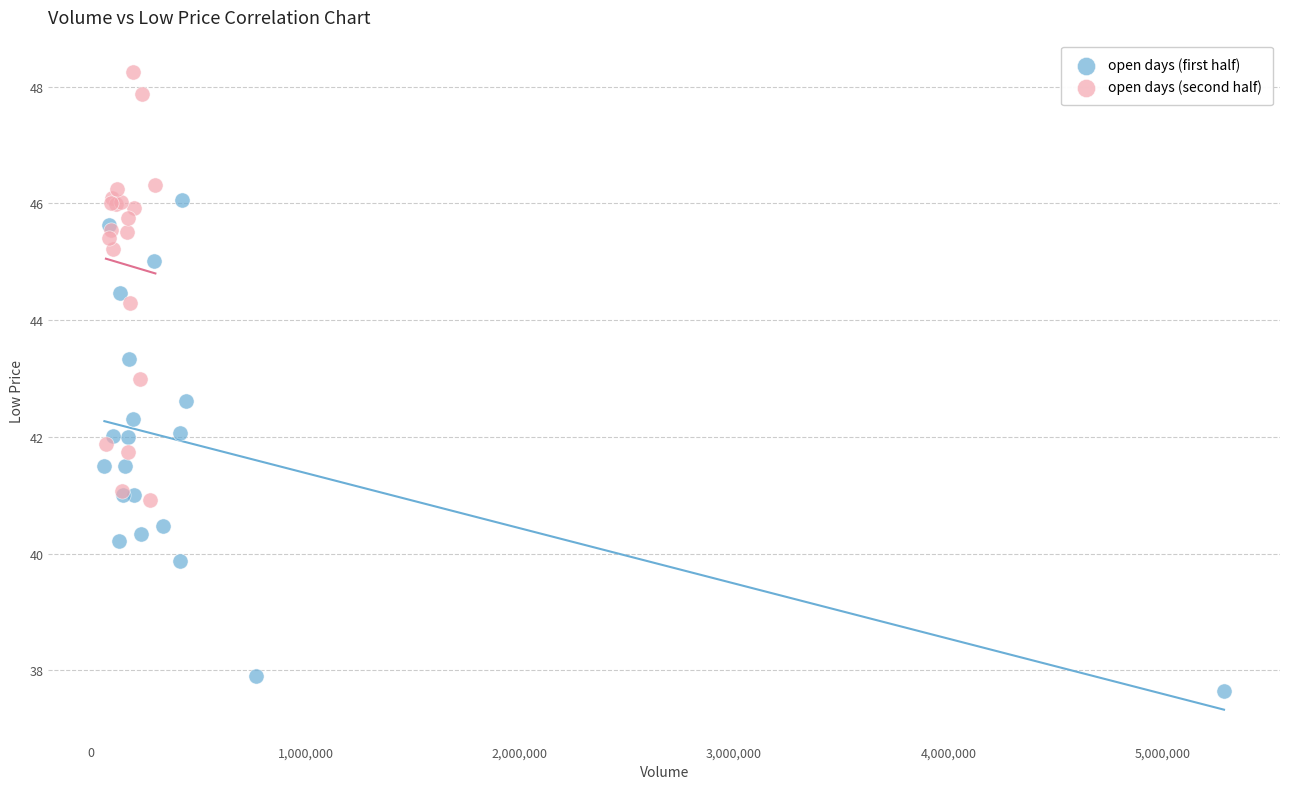

Which series contains the highest Y value?

open days (second half)